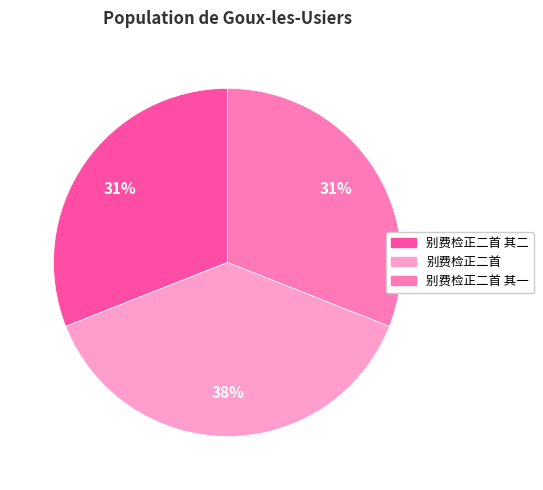

Which category has the biggest portion of the pie?

别费检正二首